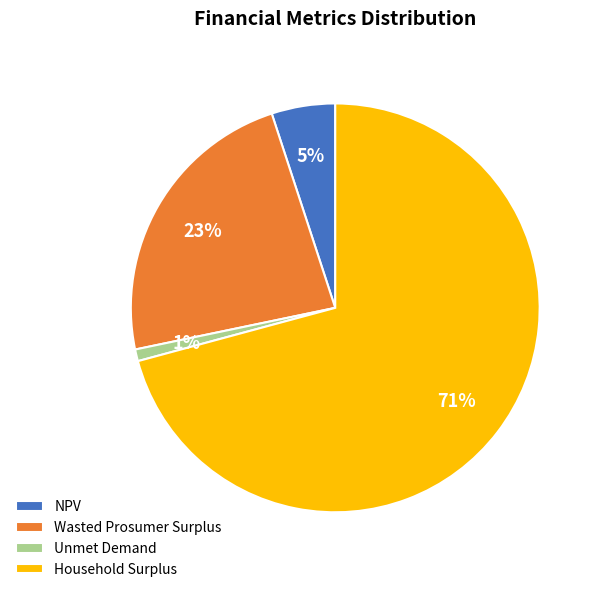

Is it true that Household Surplus is 71% of the pie?

True